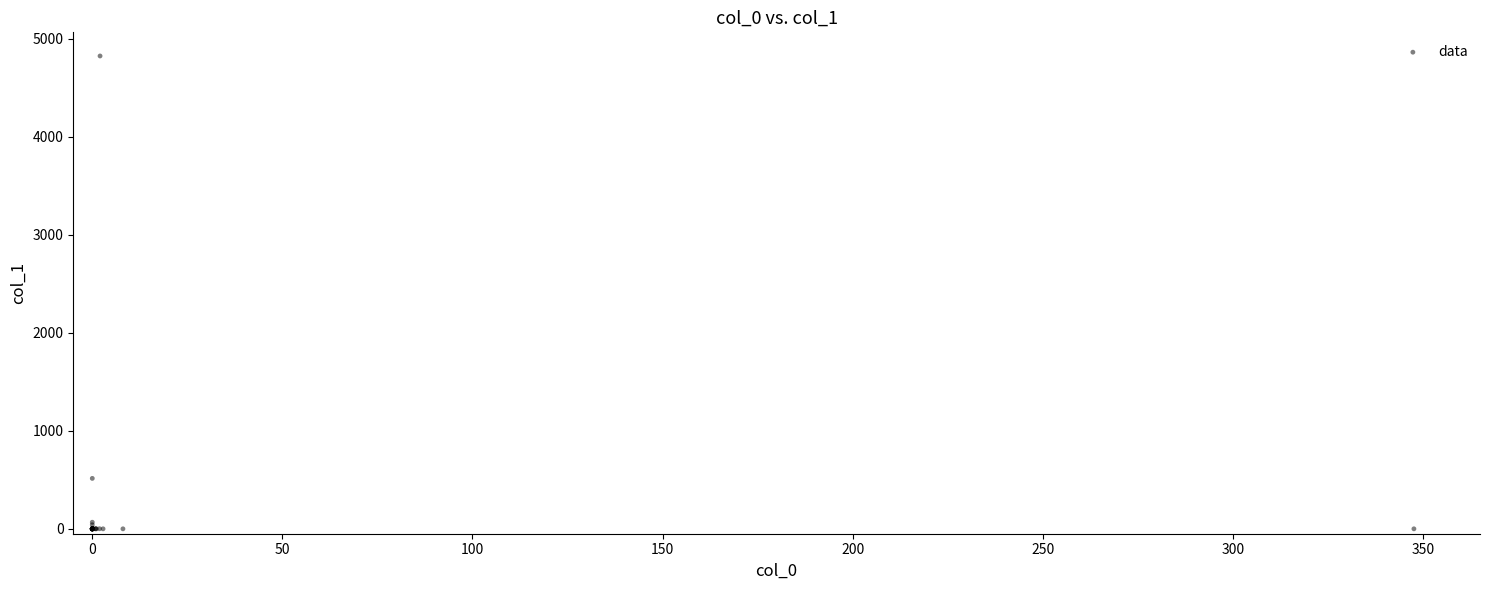

What Y value in the scatter plot is closest to 2411?

514.5